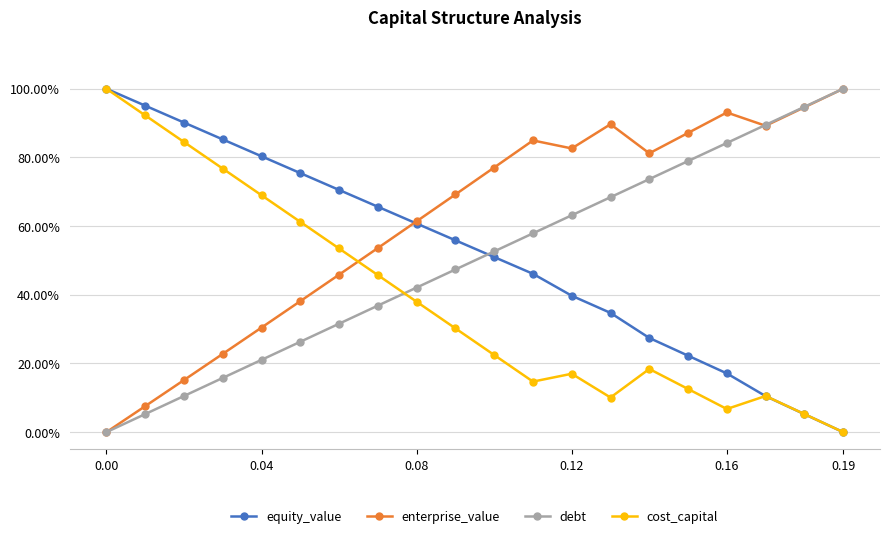

Which series ends up on top after the final intersection of debt and cost_capital?

debt